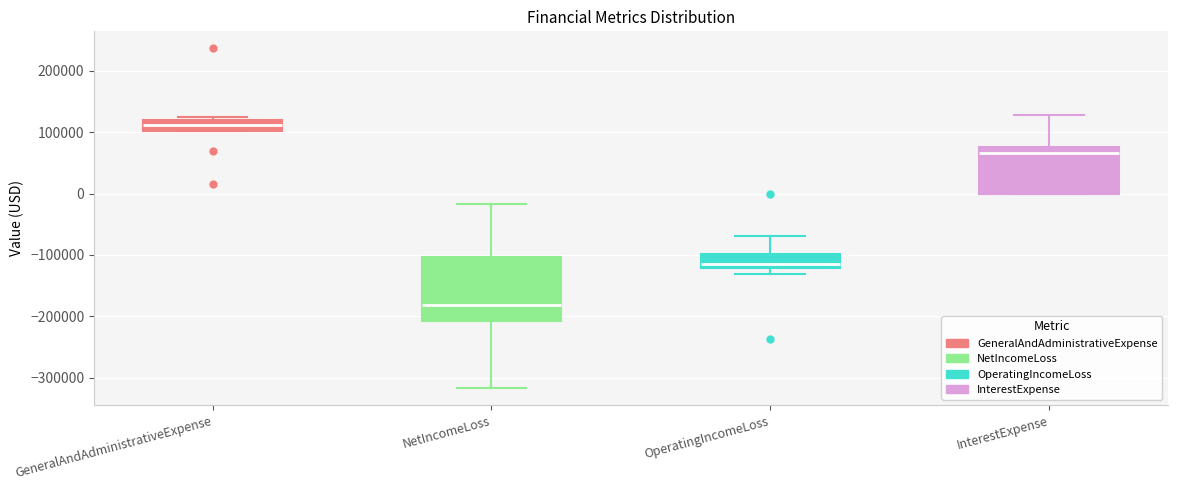

Reading left to right, read every box against the y-axis: the position of its median line, the range the box covers, and the ends of its whiskers. The values are not printed on the chart, so give them approximately, as read against the axis.

GeneralAndAdministrativeExpense: median 110000, box 100000 to 120000, whiskers 100000 to 120000 (just above the box's upper edge)
NetIncomeLoss: median -180000, box -210000 to -100000, whiskers -320000 to -20000
OperatingIncomeLoss: median -110000, box -120000 to -100000, whiskers -130000 to -70000
InterestExpense: median 70000, box 0 to 80000, whiskers 0 to 130000